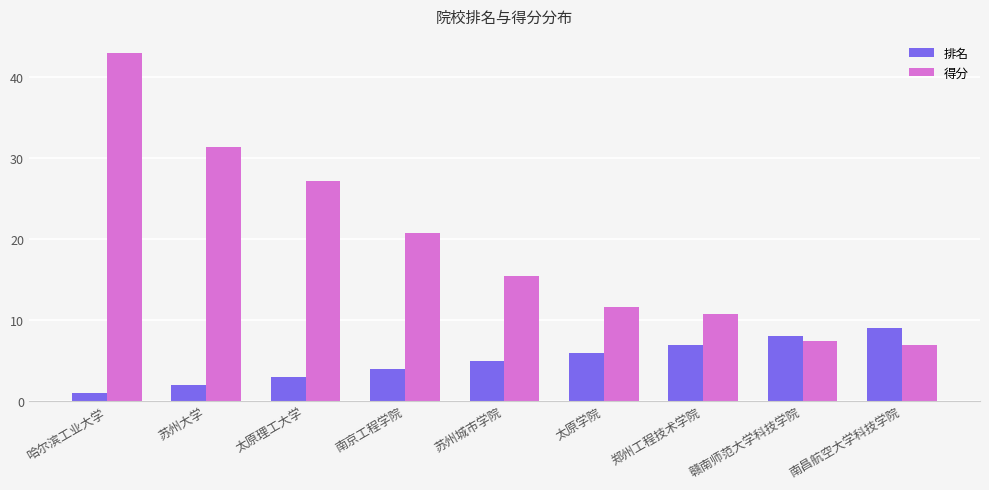

List the labels in order of 排名 value, largest first.

南昌航空大学科技学院, 赣南师范大学科技学院, 郑州工程技术学院, 太原学院, 苏州城市学院, 南京工程学院, 太原理工大学, 苏州大学, 哈尔滨工业大学